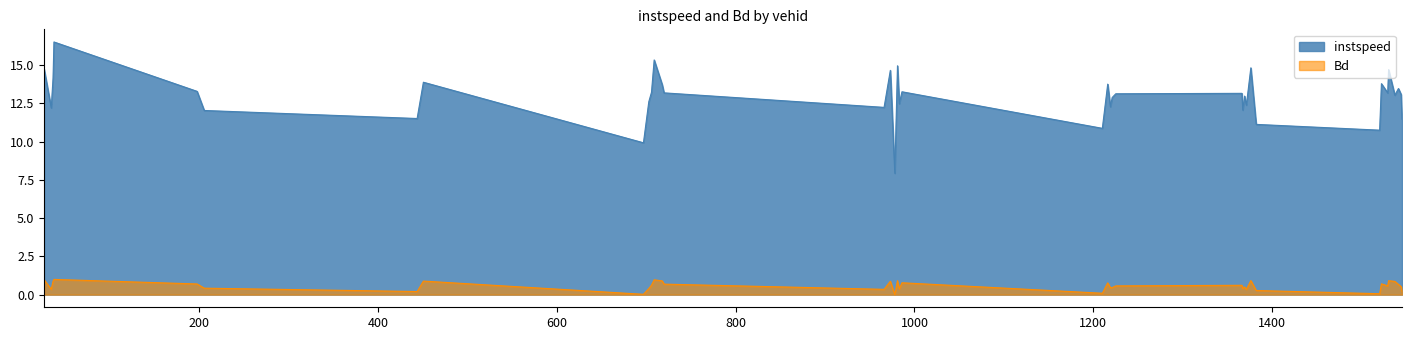

What is the value of the instspeed point at the 18th from the left?

7.9